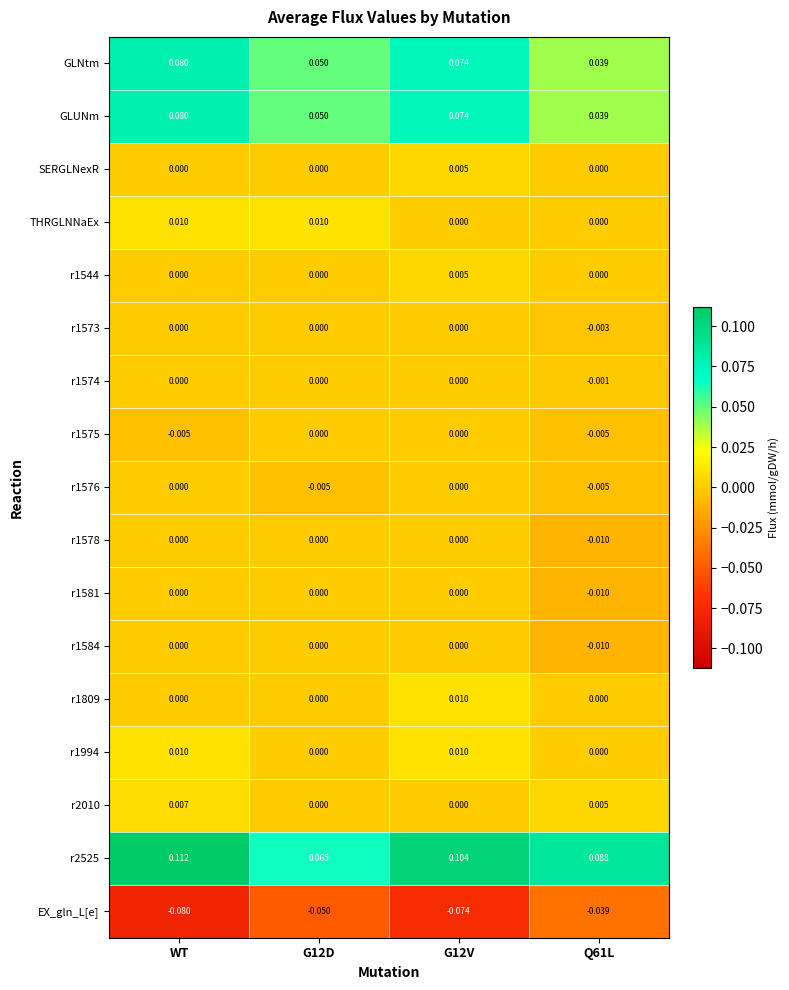

Is the value of r2525 at WT greater than the value of GLNtm at G12D?

Yes